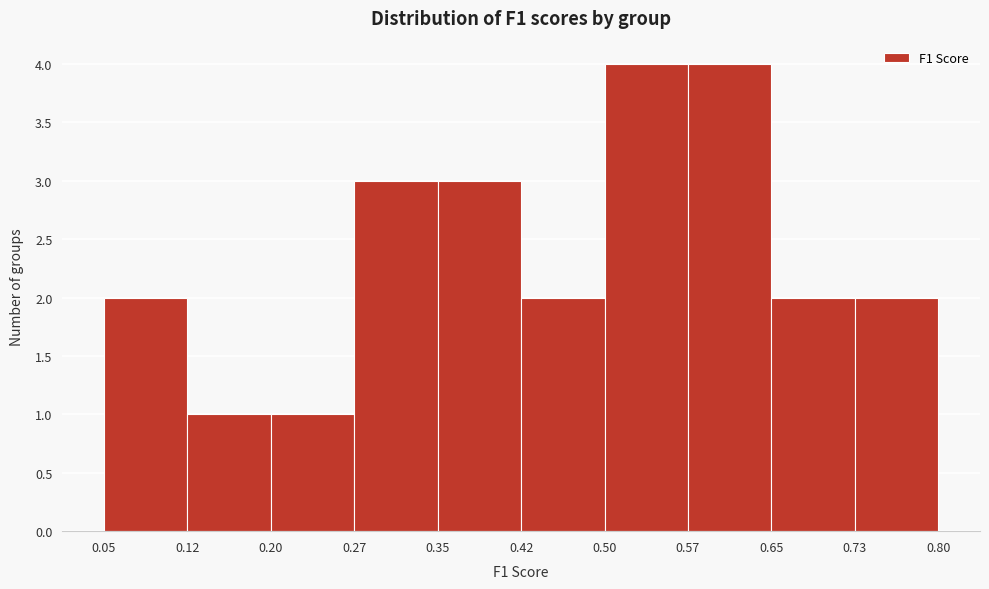

What is the height of the bar covering 0.35 to 0.42 on the x-axis? The values are not printed on the chart, so give them approximately, as read against the axis.

3